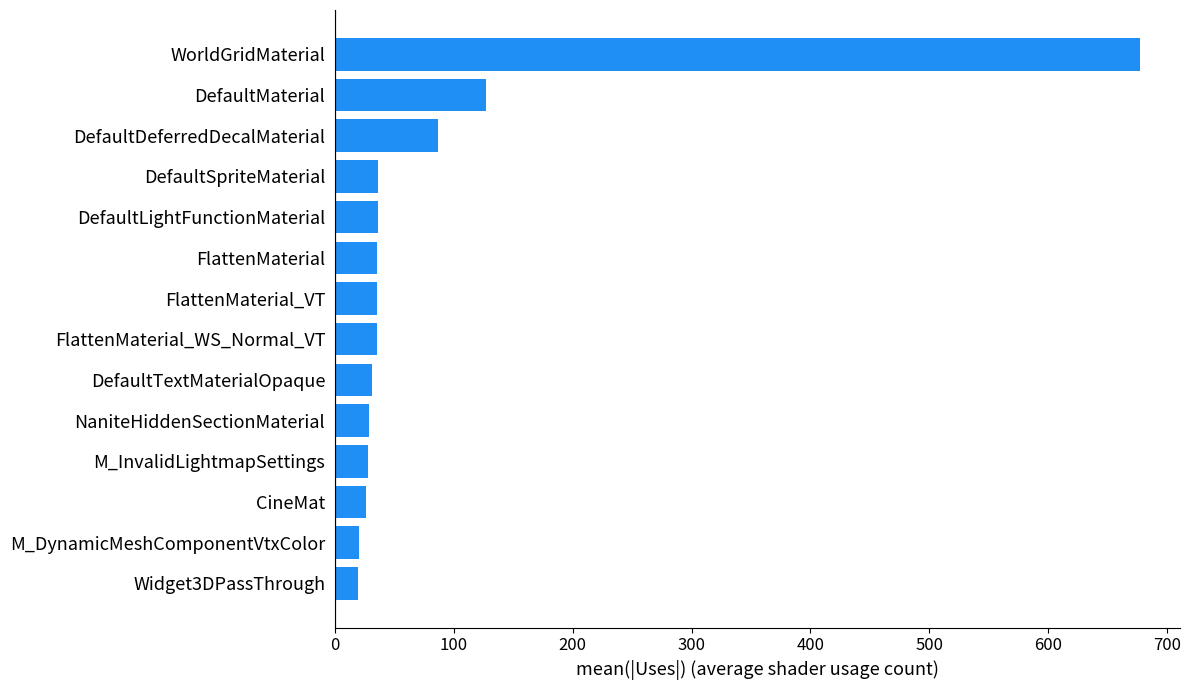

What is the sum of the values at DefaultSpriteMaterial and FlattenMaterial_VT?

71